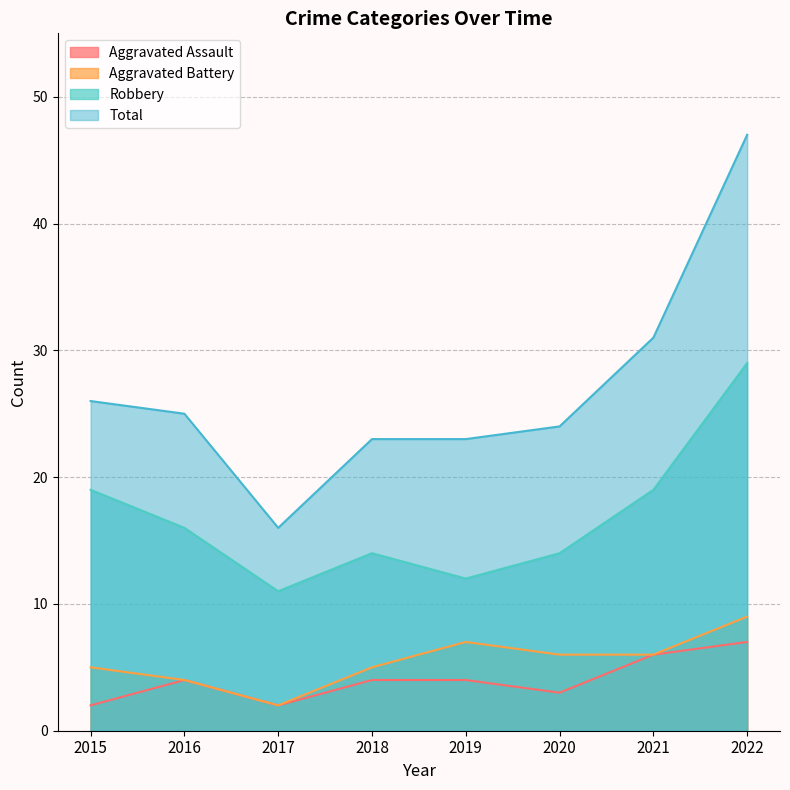

Reading right to left, transcribe all the data shown in this chart.

Aggravated Assault: 7	6	3	4	4	2	4	2
Aggravated Battery: 9	6	6	7	5	2	4	5
Robbery: 29	19	14	12	14	11	16	19
Total: 47	31	24	23	23	16	25	26